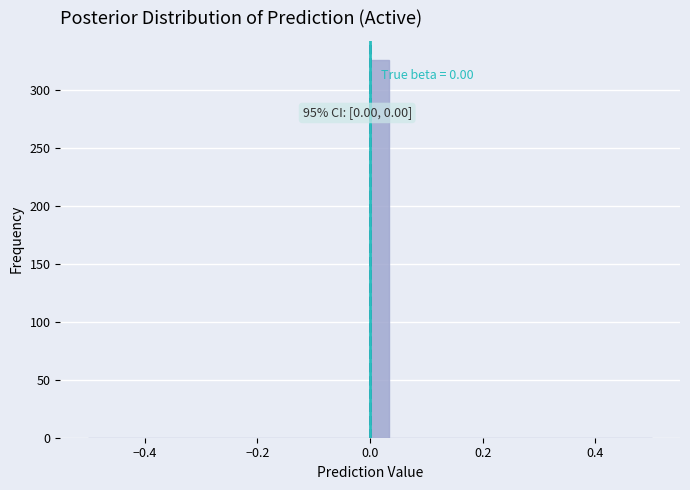

Read against the x-axis, roughly where is the centre of the tallest bar?

0.02